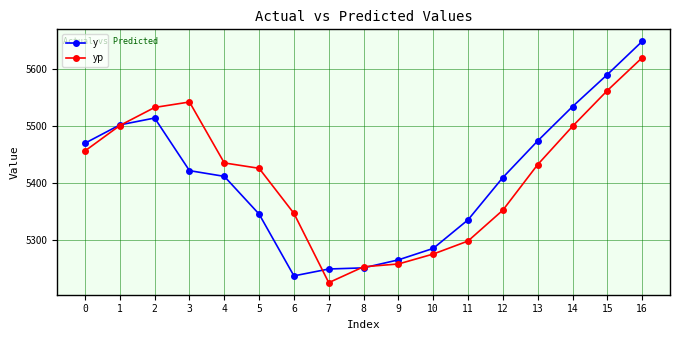

At which label does yp reach its peak?

16